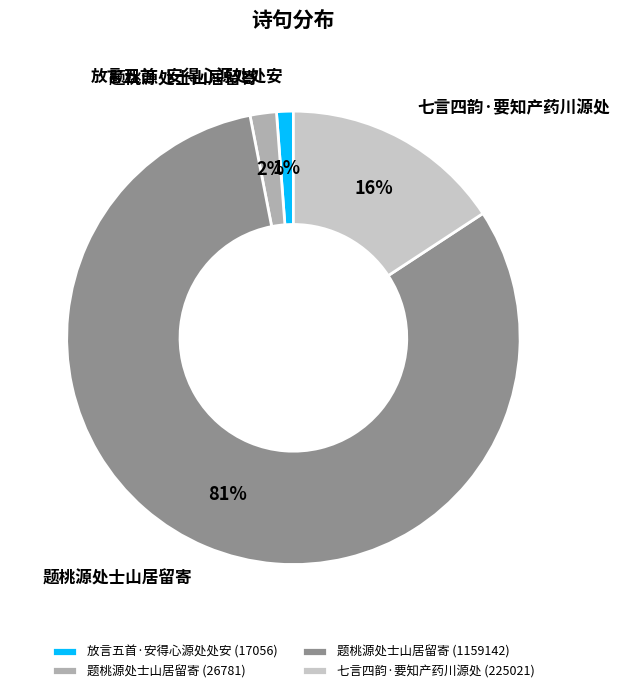

To the nearest percent, what is the difference between the largest and smallest slice percentages?

80%